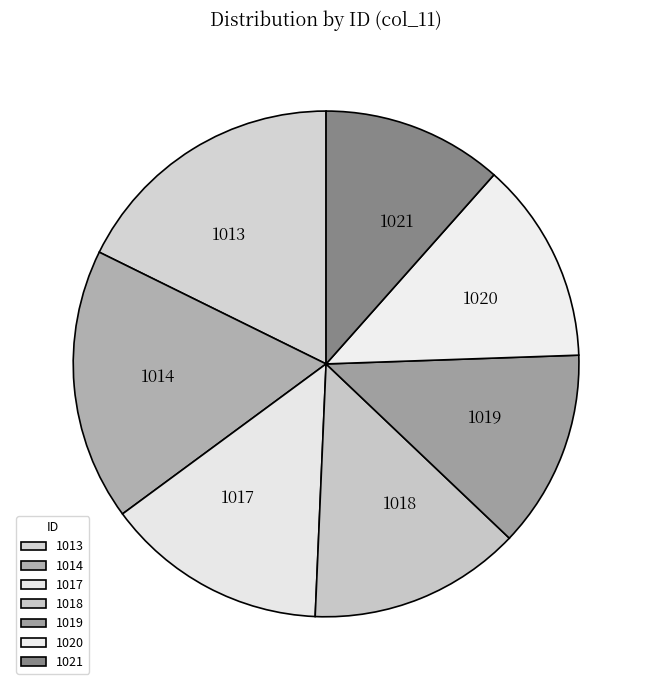

True or false: 1019 accounts for 26% of the total.

False